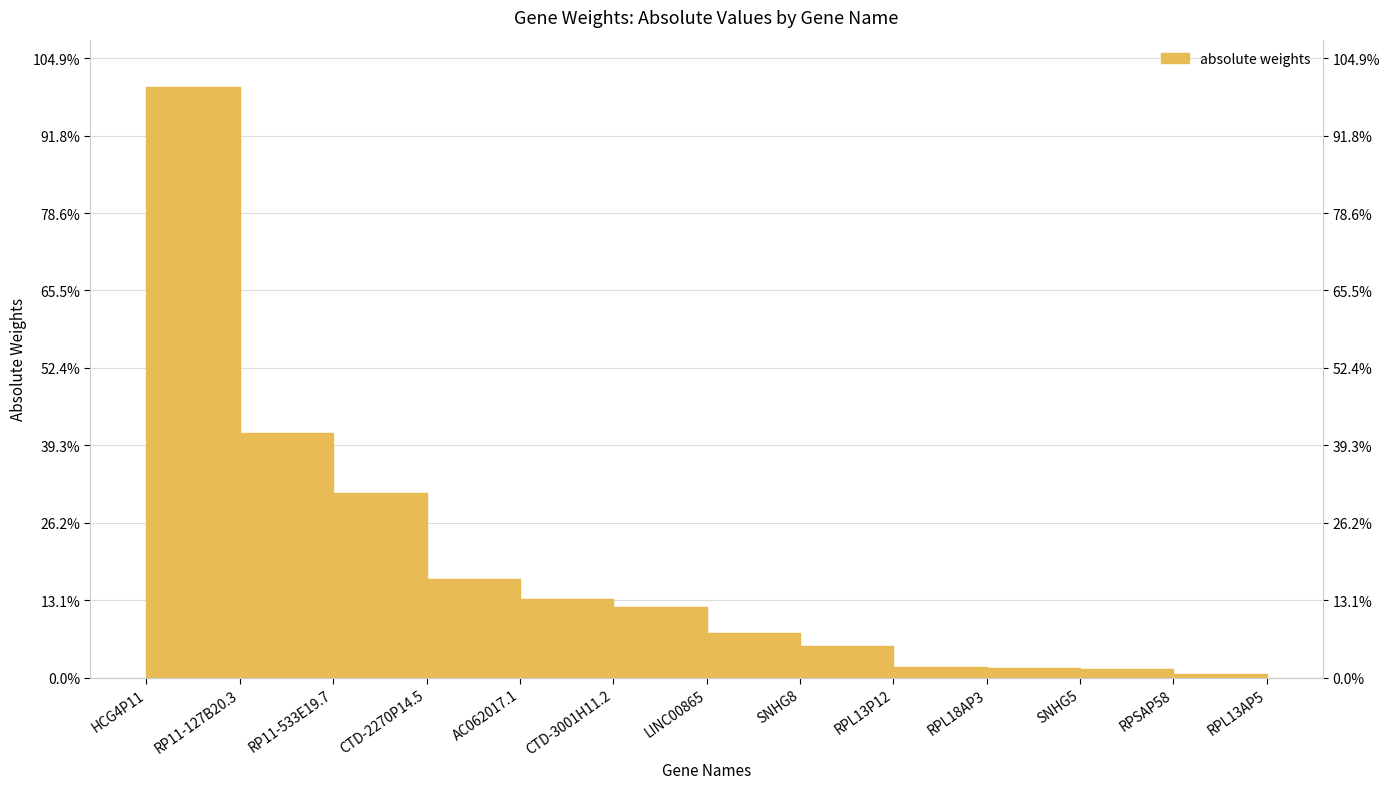

Rank the categories by value from highest to lowest.

HCG4P11, RP11-127B20.3, RP11-533E19.7, CTD-2270P14.5, AC062017.1, CTD-3001H11.2, LINC00865, SNHG8, RPL13P12, RPL18AP3, SNHG5, RPSAP58, RPL13AP5